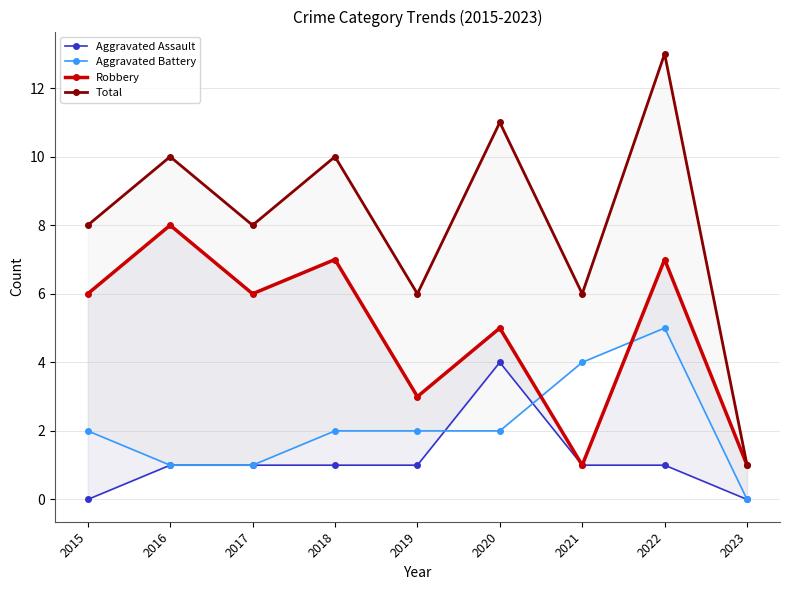

List the labels in order of Total value, largest first.

2022, 2020, 2016, 2018, 2015, 2017, 2019, 2021, 2023